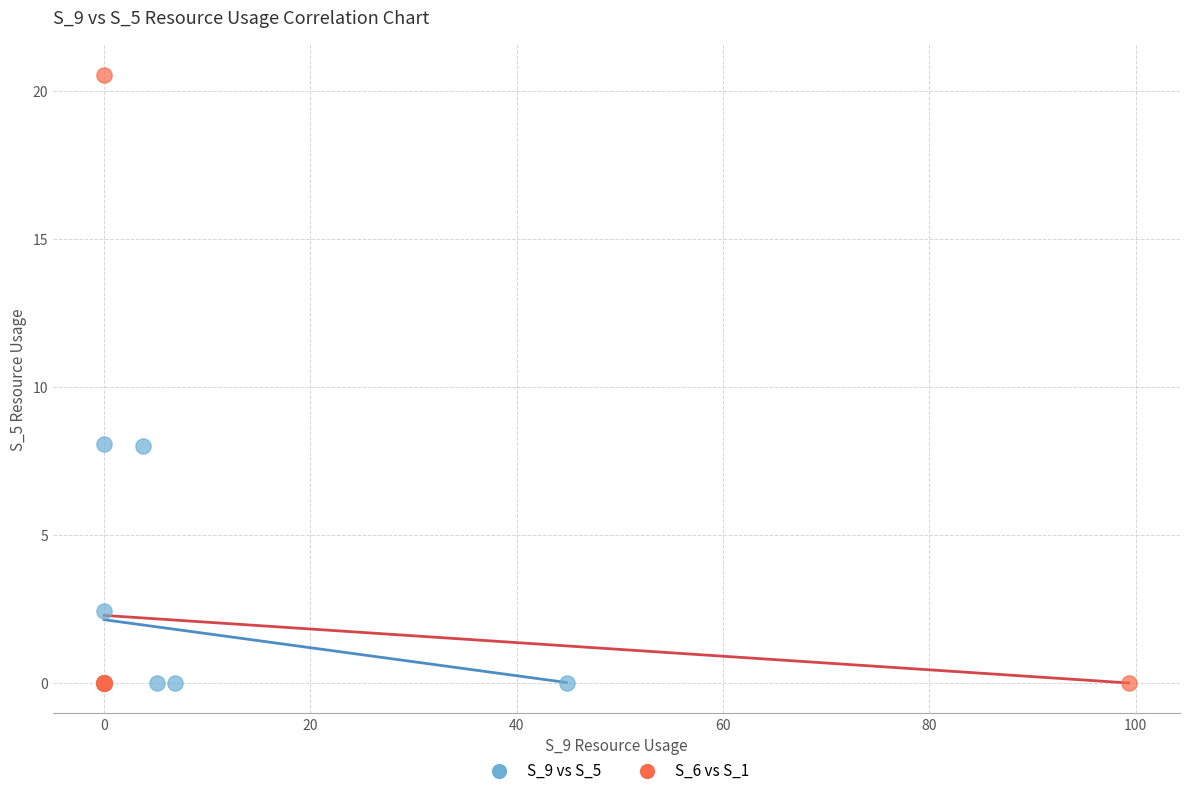

Which series contains the highest Y value?

S_6 vs S_1